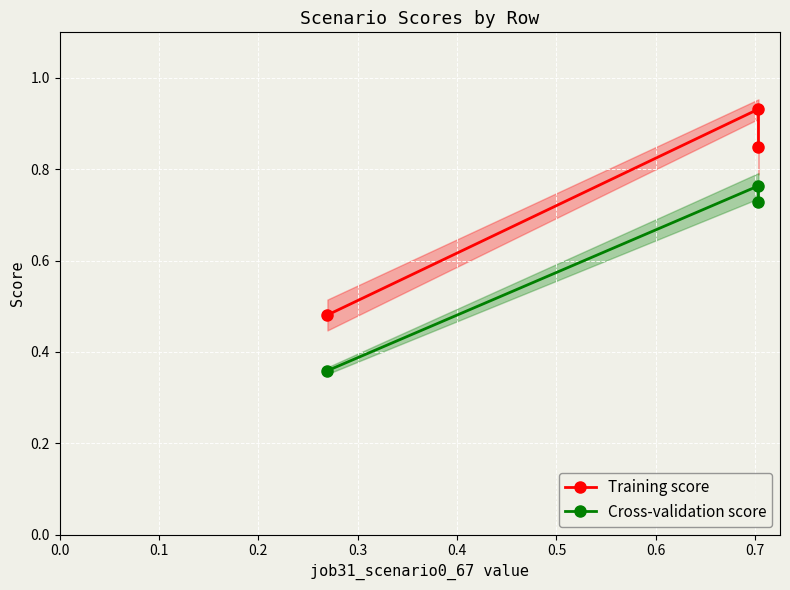

What is the average value of the Training score series?

0.8